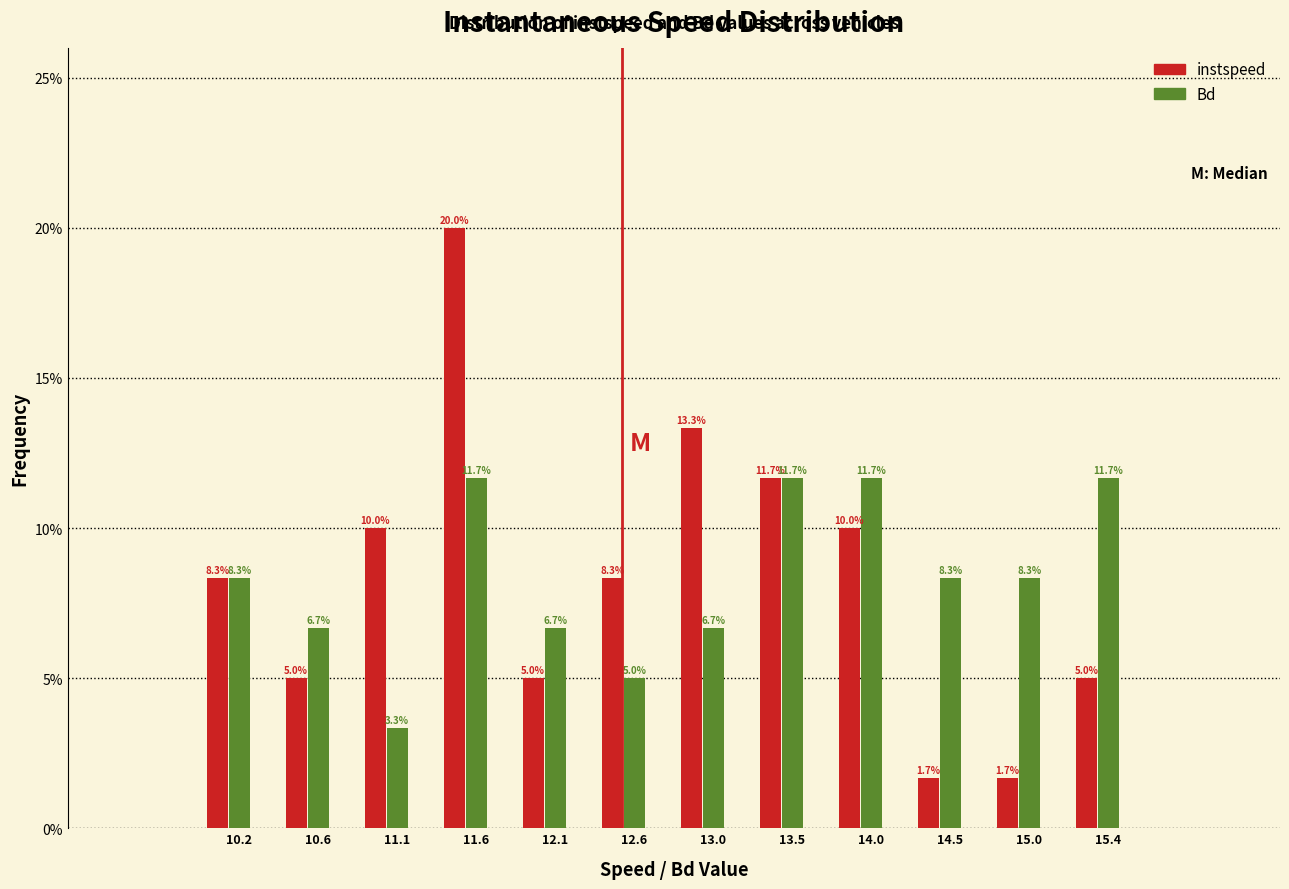

What is the spread (max minus min) of values at 14.0?

1.7